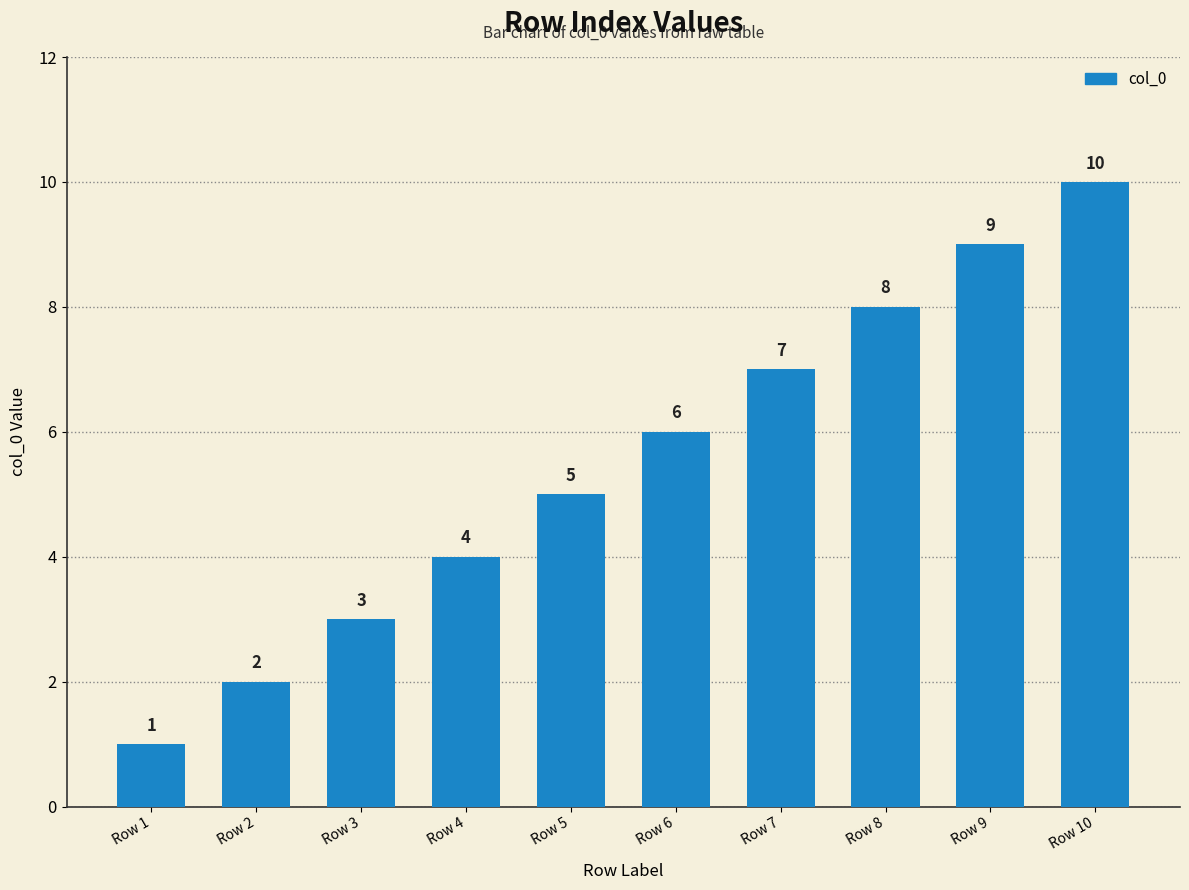

Reading left to right, list all the values displayed in this chart.

Row 1=1	Row 2=2	Row 3=3	Row 4=4	Row 5=5	Row 6=6	Row 7=7	Row 8=8	Row 9=9	Row 10=10